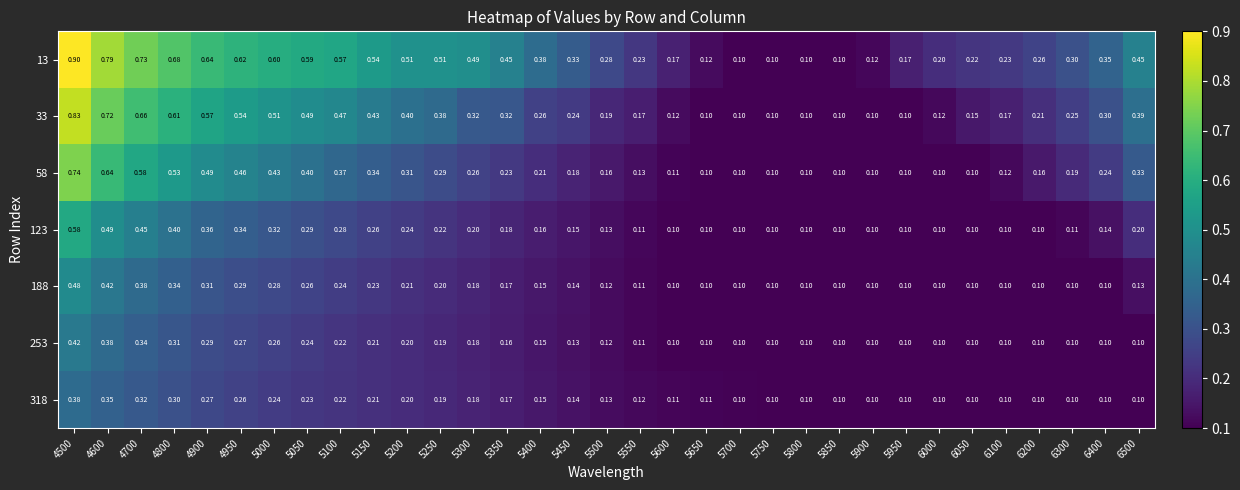

Is the value of 58 at 5350 greater than the value of 253 at 5250?

Yes